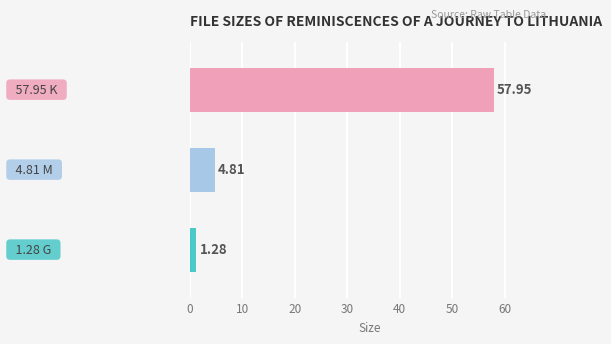

What is the difference between the maximum and minimum values?

56.7